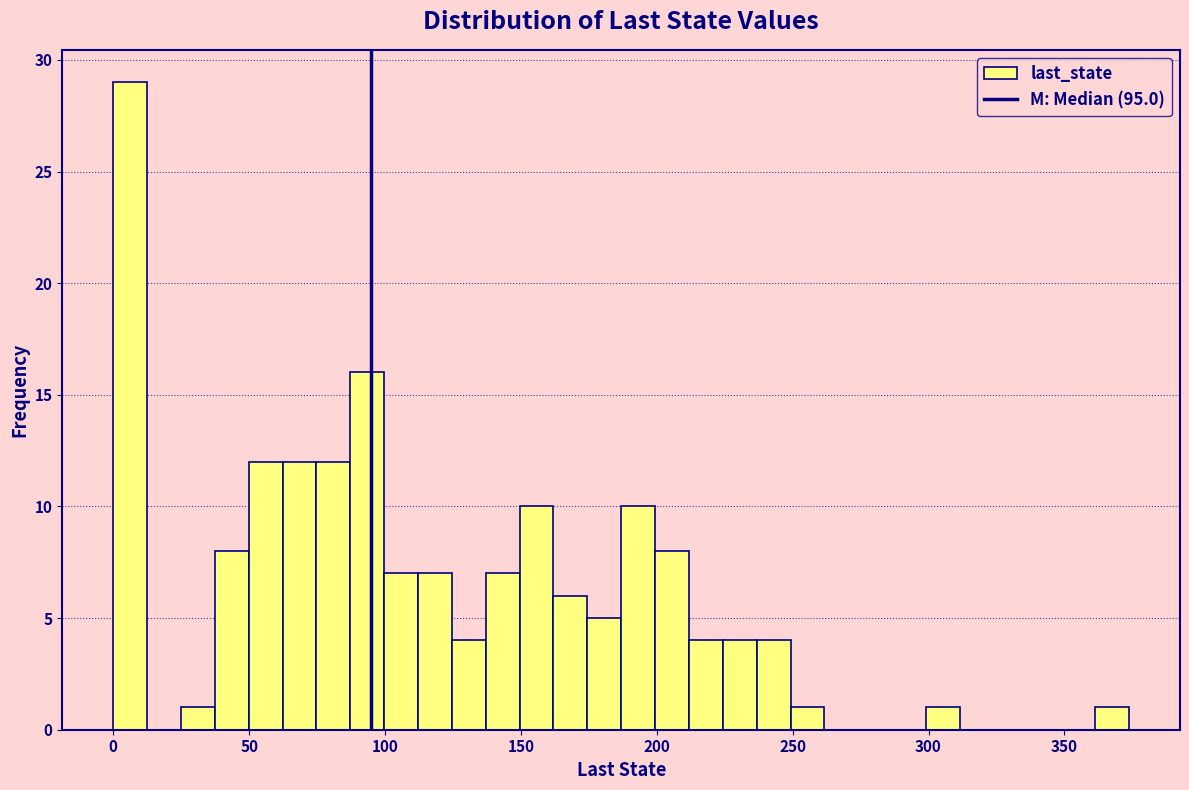

Read against the x-axis, roughly where is the centre of the tallest bar?

5